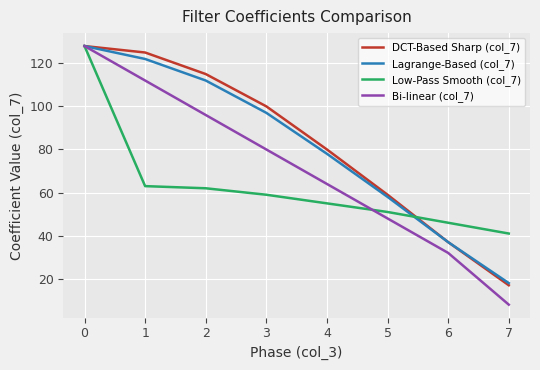

What are all the series names shown in the legend?

DCT-Based Sharp (col_7), Lagrange-Based (col_7), Low-Pass Smooth (col_7), Bi-linear (col_7)